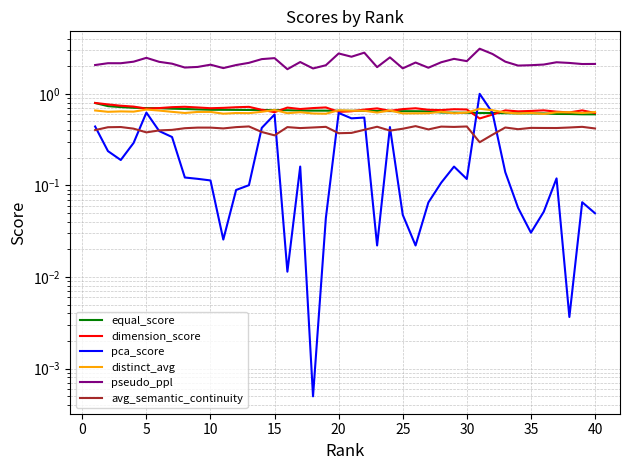

Between which two adjacent categories do dimension_score and equal_score first intersect?

10 and 15